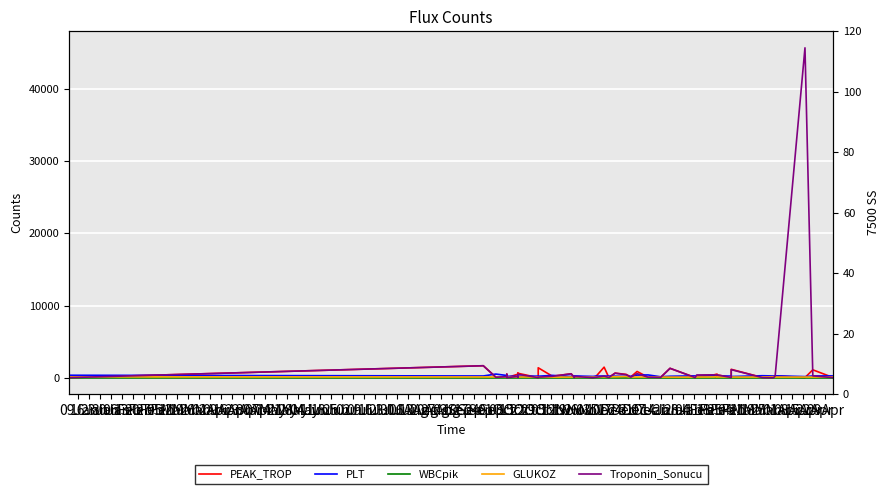

What is the difference between the second highest and minimum values in the GLUKOZ series?

73.0